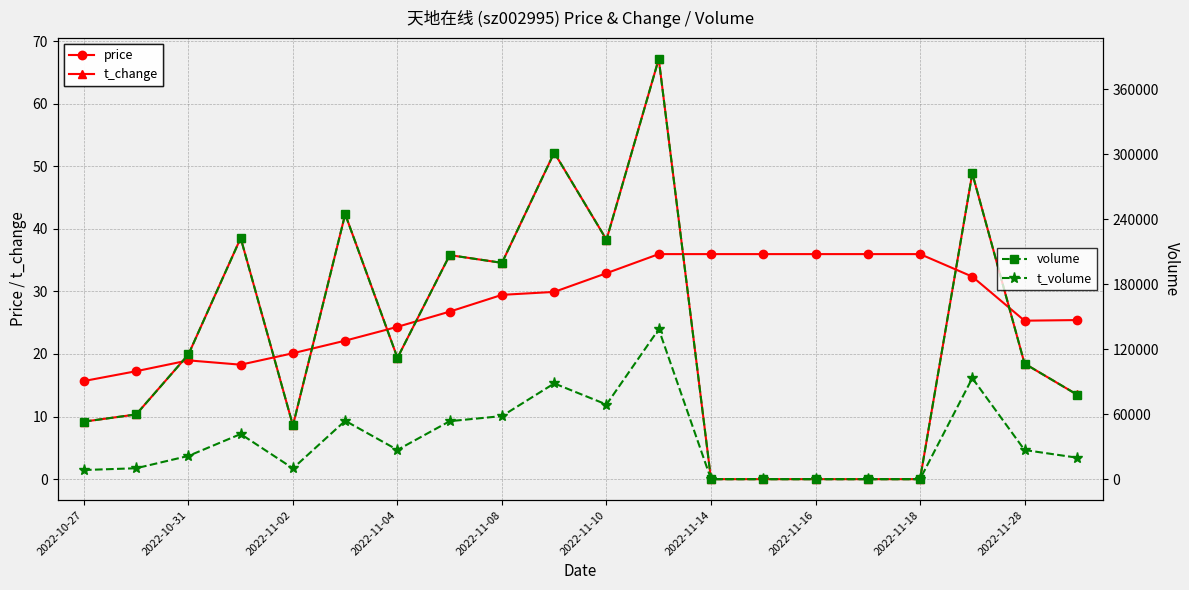

The t_change series shows 0.0 at 2022-11-16. True or false?

True